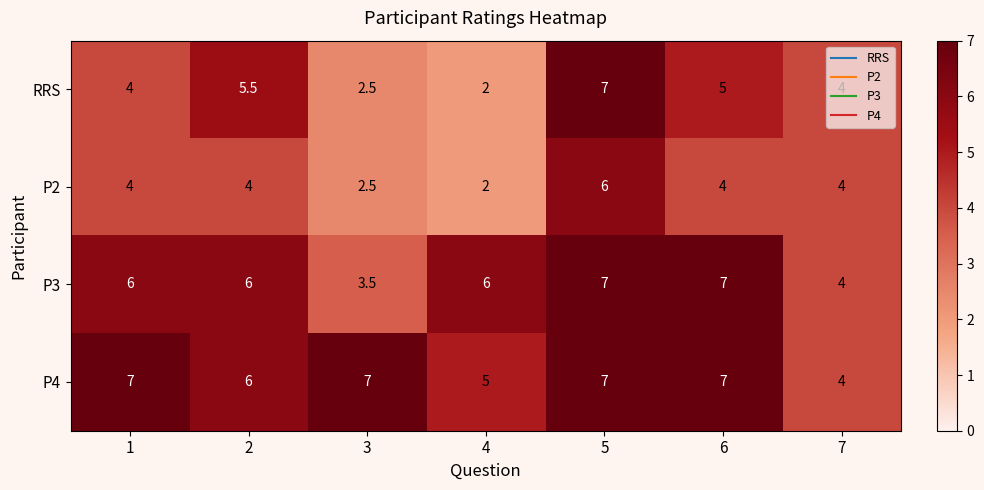

The value of P4 at 1 is 7.0. True or false?

True